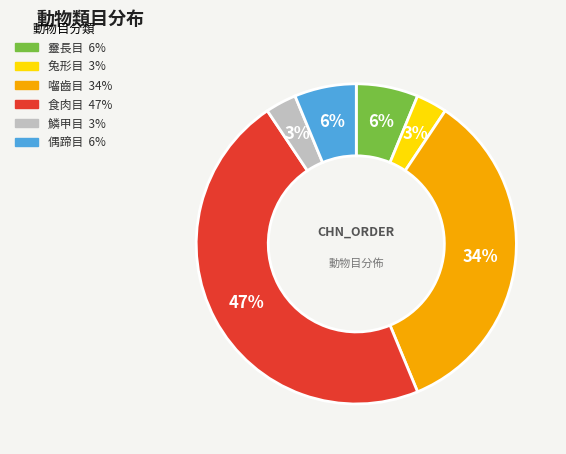

To the nearest percent, what is the average slice percentage?

17%